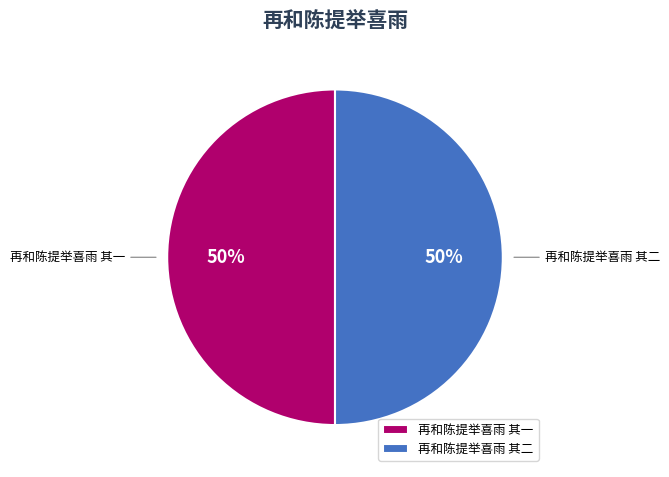

Is the sum of 再和陈提举喜雨 其一 and 再和陈提举喜雨 其二 greater than half?

Yes